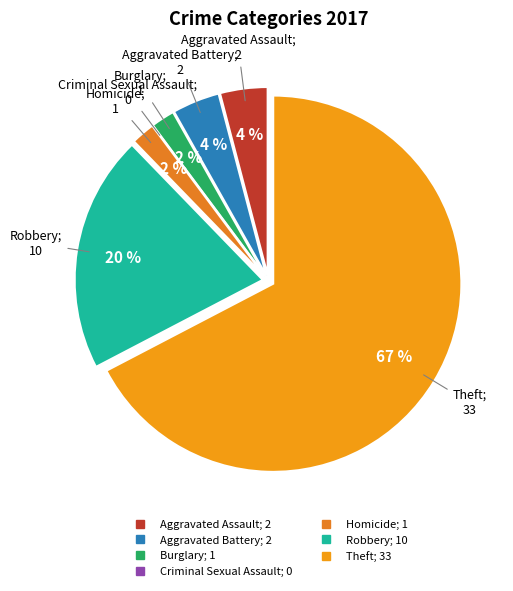

How many slices are in this pie chart?

7